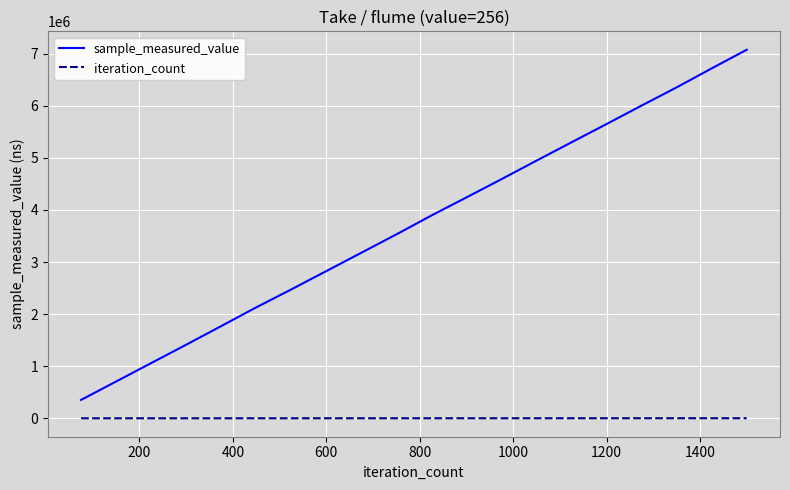

Which series has the largest total across all categories?

sample_measured_value